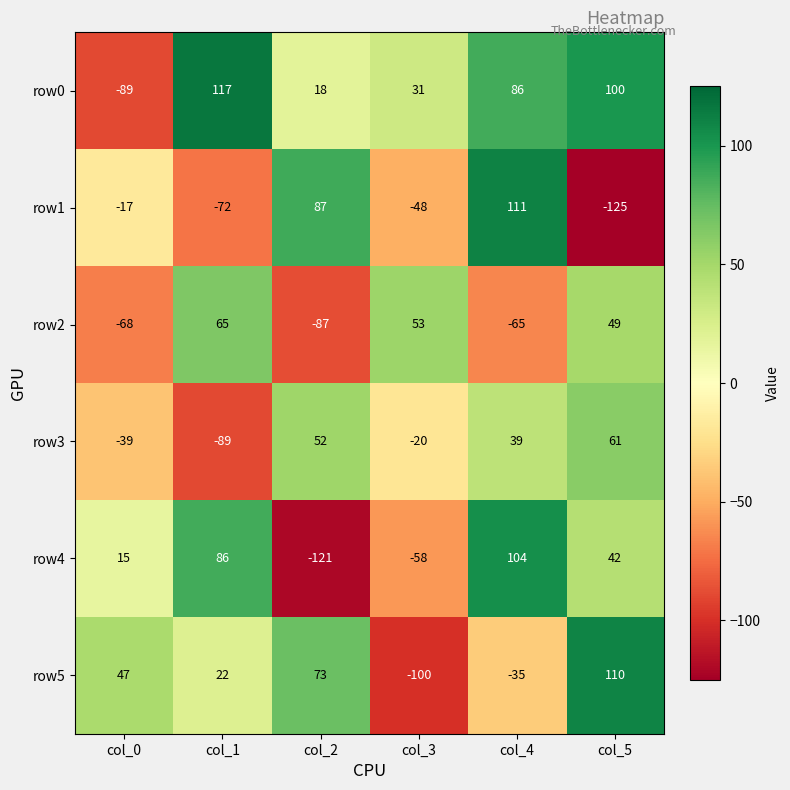

At which category does the chart reach its peak across all series?

col_1